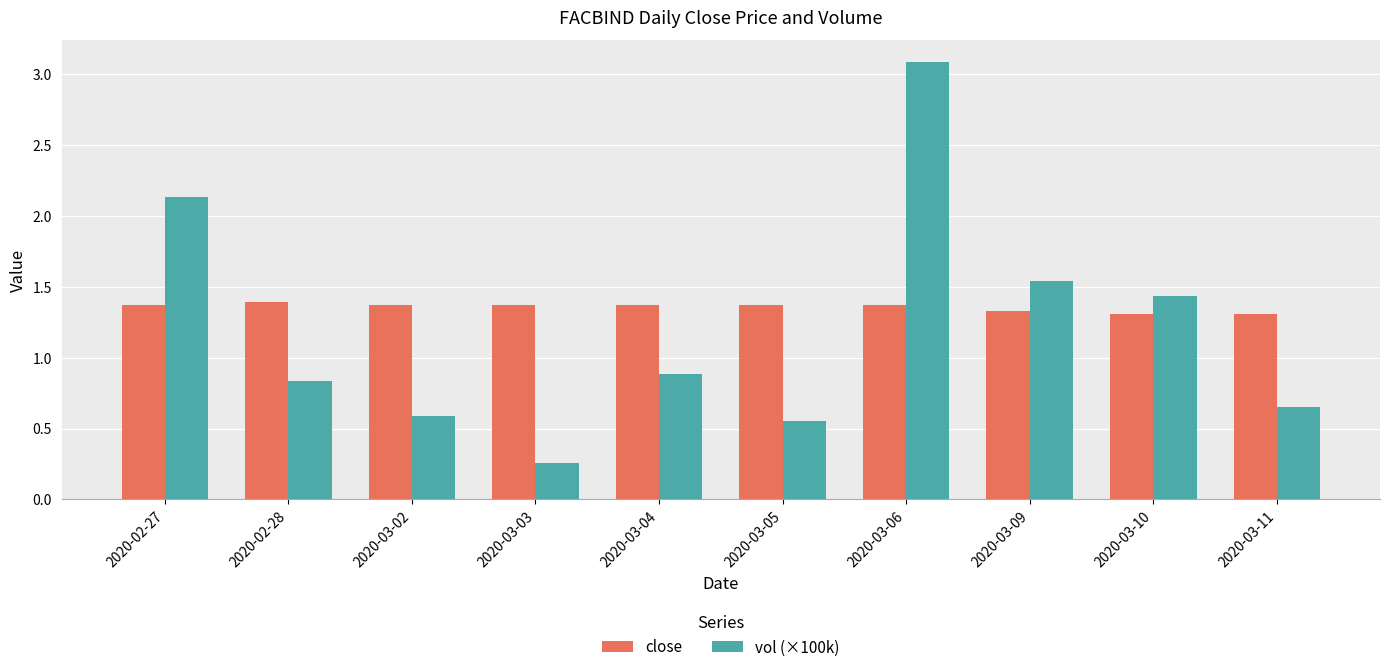

The value of close at 2020-03-03 is 2.2. True or false?

False